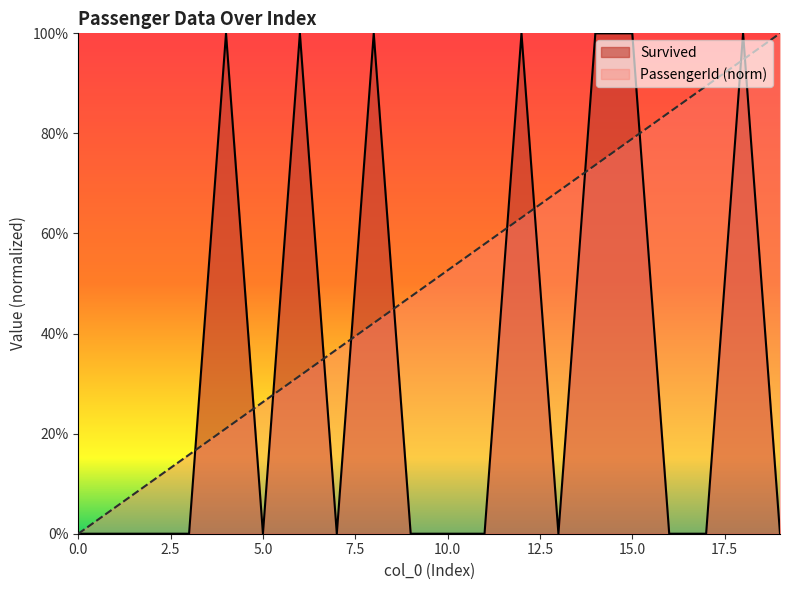

Between 11 and 18, which series saw the biggest shift?

Survived